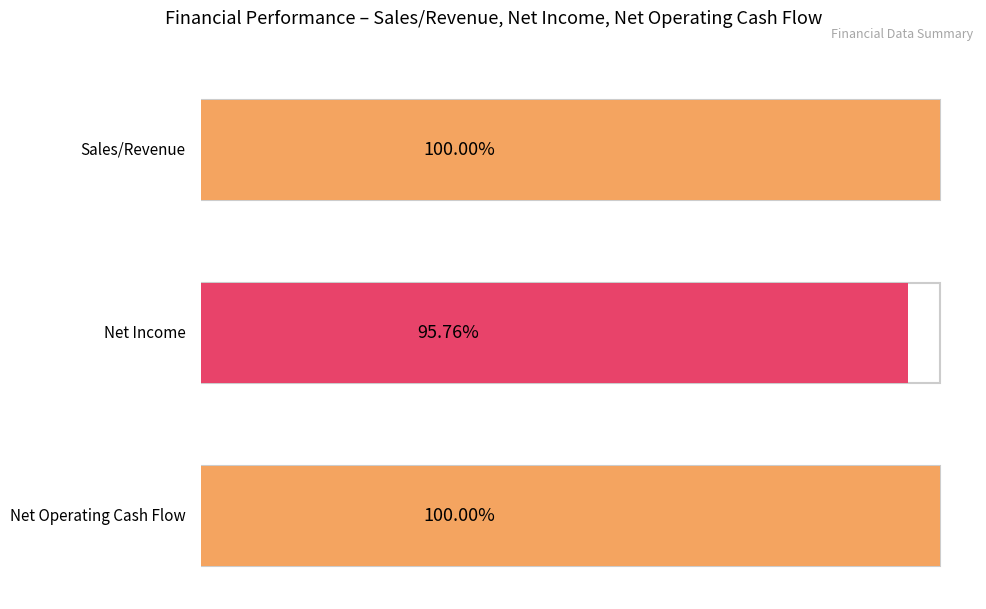

At 2018, list the series in order from smallest to largest.

Net Income, Net Operating Cash Flow, Sales/Revenue